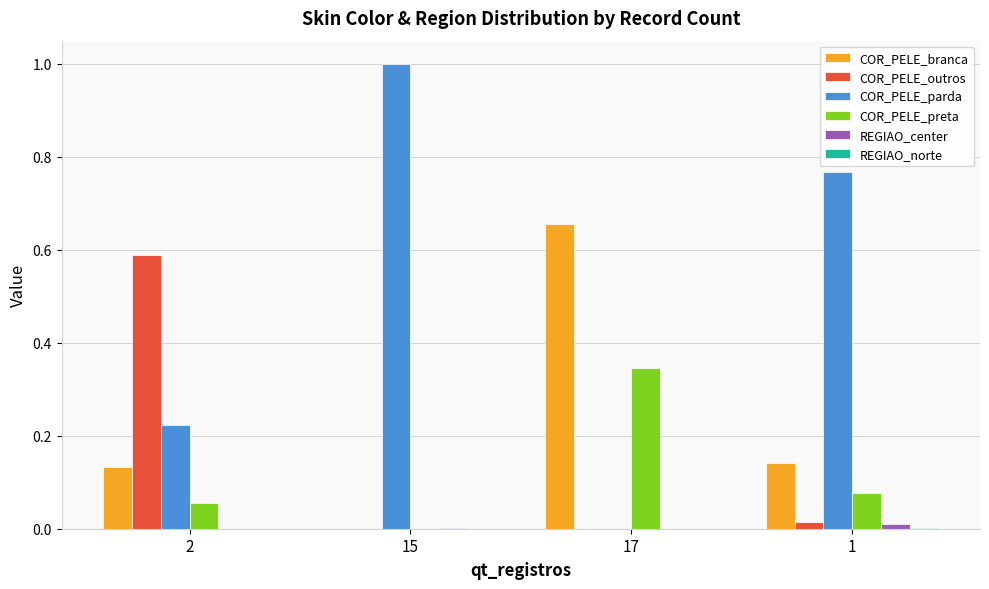

What is the sum of all COR_PELE_preta values?

0.5